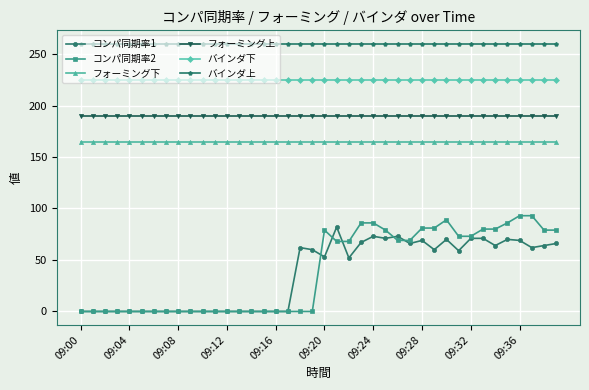

At how many categories does at least one series exceed 54?

40